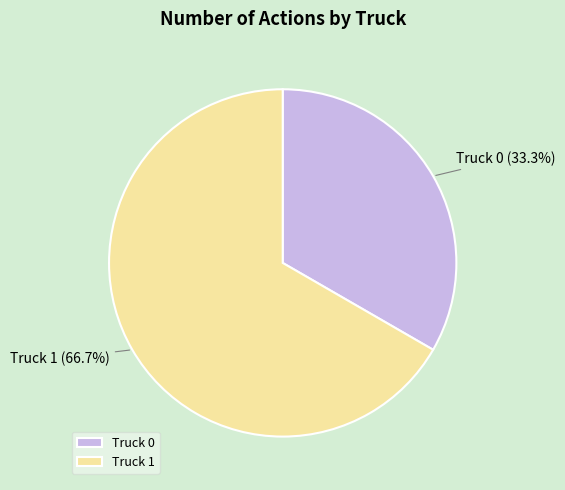

Which category has the biggest portion of the pie?

Truck 1